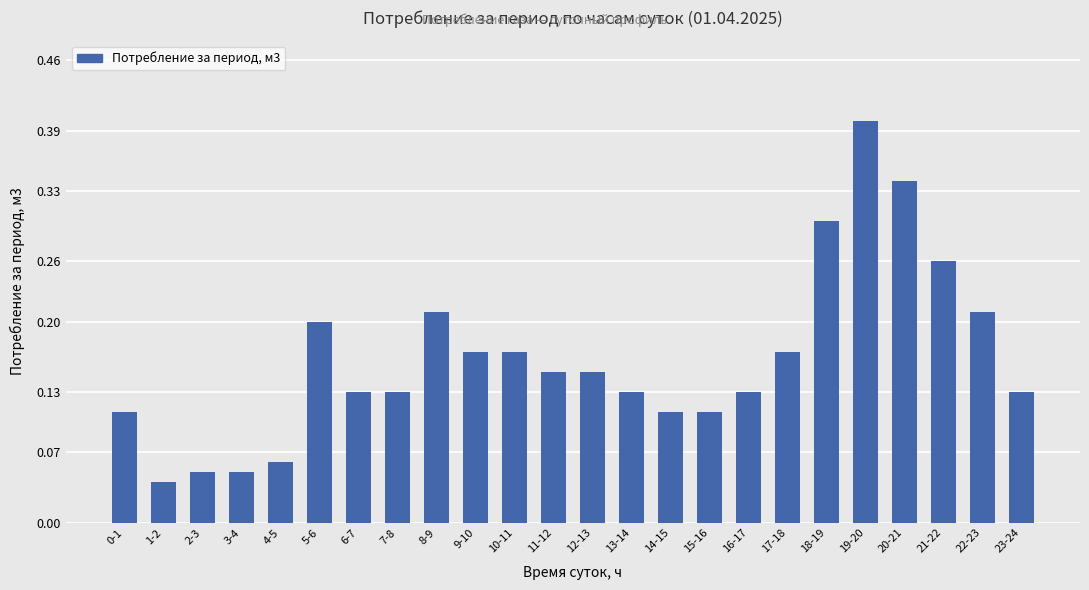

What is the difference between the maximum and minimum values?

0.4